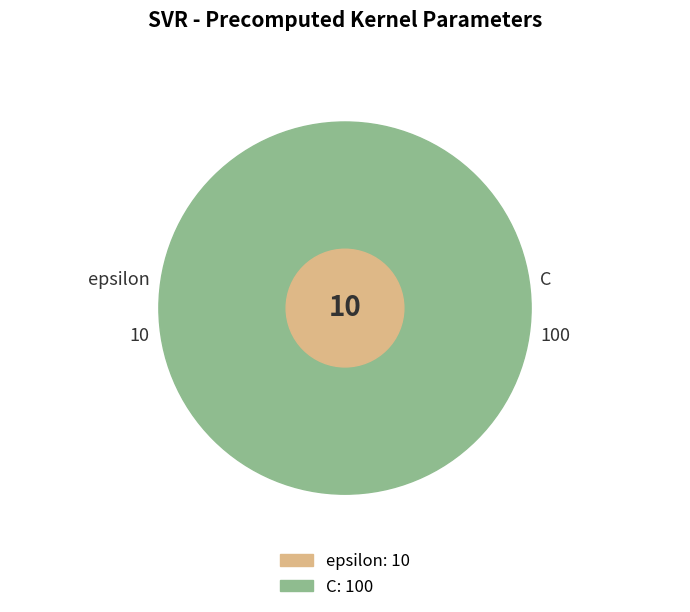

The C slice represents 85% of the pie. True or false?

False